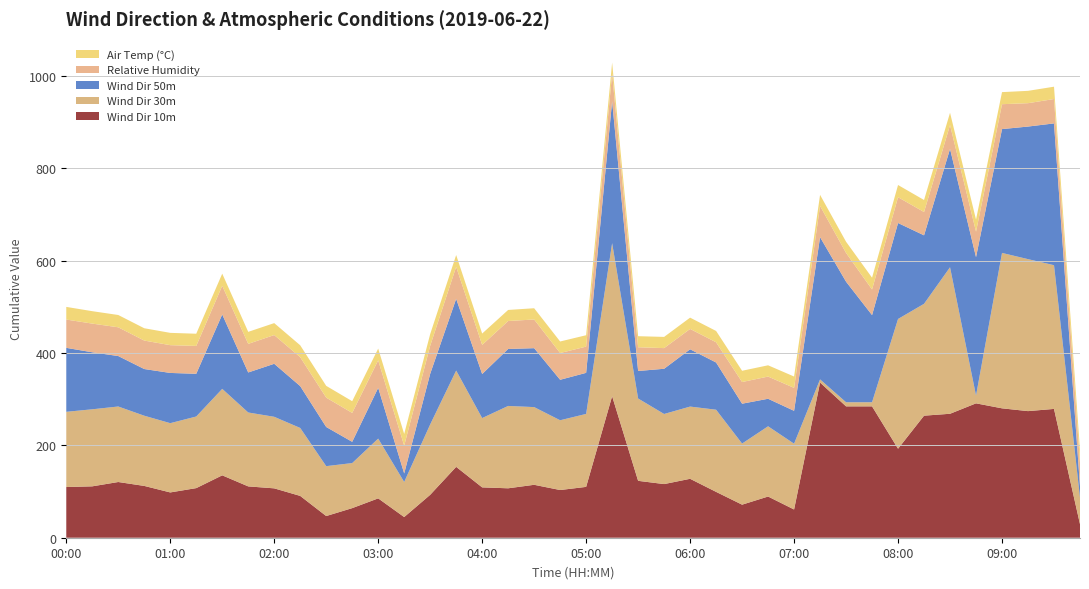

Reading left to right, what are all the values shown in this chart?

Wind Dir 10m: 109.7	111.2	120.6	112.1	98.0	107.4	135.1	111.1	106.9	90.5	46.9	64.1	85.2	44.7	92.9	153.4	109.0	107.0	114.6	103.3	110.1	306.4	123.2	116.1	127.5	99.3	71.6	89.2	61.1	335.9	284.3	284.4	192.7	264.2	268.3	290.9	280.1	274.1	278.8	29.4
Wind Dir 30m: 162.8	166.8	163.5	152.0	149.9	155.0	187.2	160.0	154.9	147.1	108.0	97.6	129.4	75.9	152.3	208.4	150.1	178.3	168.2	151.0	157.9	331.2	178.2	151.7	156.4	177.8	132.3	152.0	142.4	6.9	8.9	8.9	280.9	242.2	317.2	16.8	336.4	329.0	311.1	57.4
Wind Dir 50m: 138.5	123.4	109.2	101.1	108.7	92.5	161.0	86.6	114.7	90.6	84.8	46.0	109.9	18.5	109.6	155.3	95.3	123.4	127.5	87.6	88.9	307.4	59.5	97.9	124.0	102.2	86.3	59.6	71.2	307.8	261.0	188.6	207.7	148.2	256.2	299.7	268.1	287.0	306.9	24.8
Relative Humidity: 61.3	62.1	62.2	61.6	60.1	60.3	62.2	61.9	62.2	62.6	63.6	62.6	59.6	60.2	60.7	69.3	63.1	60.5	62.1	58.0	56.8	59.7	51.4	44.7	44.1	43.8	46.9	48.1	49.7	67.7	62.2	55.4	55.9	50.5	51.6	55.2	53.9	50.6	52.8	50.9
Air Temp (°C): 27.4	26.9	26.6	26.7	26.6	26.4	26.2	26.0	25.9	25.7	25.4	25.4	25.4	25.3	25.2	25.5	24.6	24.0	24.3	24.9	24.6	23.9	23.9	24.3	24.4	24.5	24.4	24.4	24.5	23.9	24.2	25.5	26.4	26.0	26.6	26.1	26.1	26.7	26.7	27.4